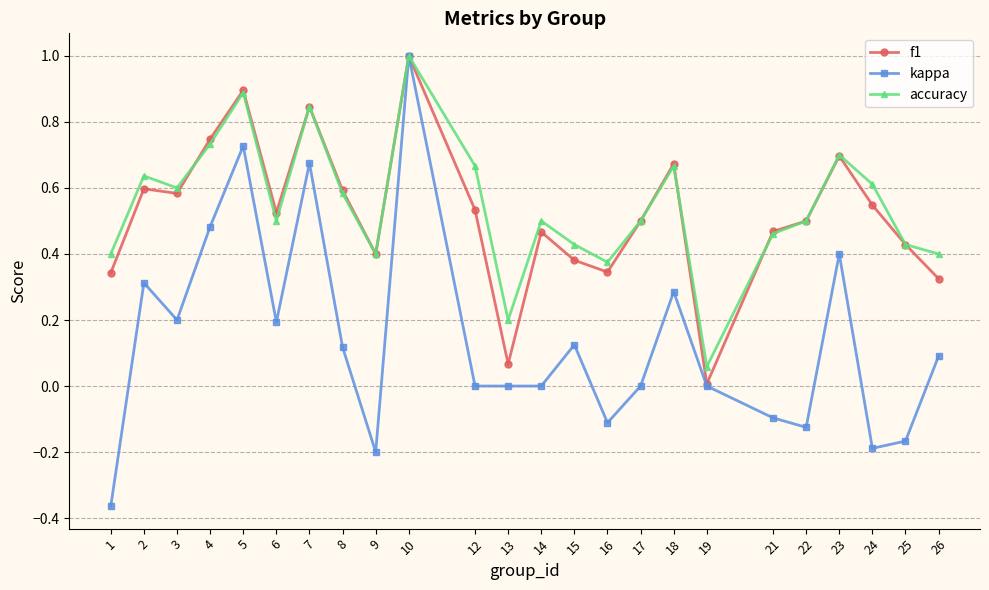

Which category has the highest value across all series?

10